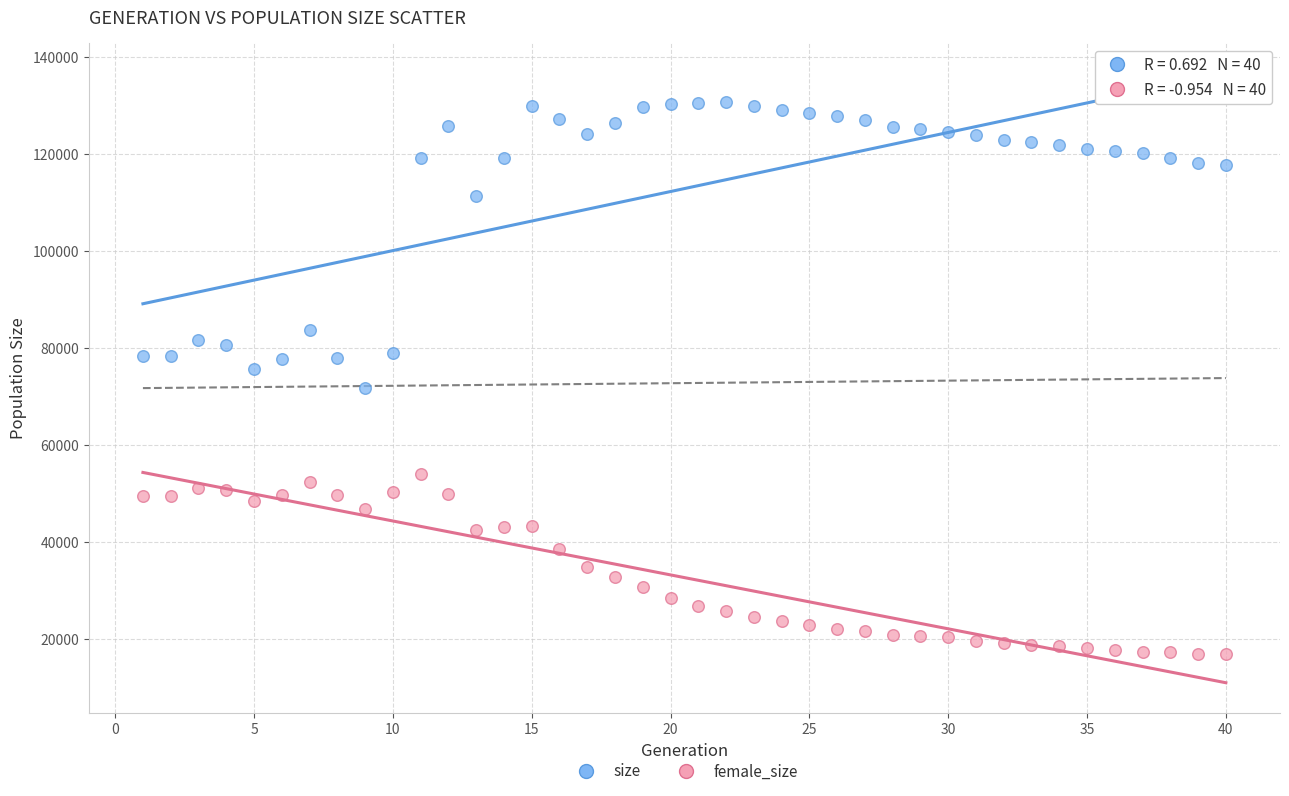

Which series has the widest spread of Y values?

size